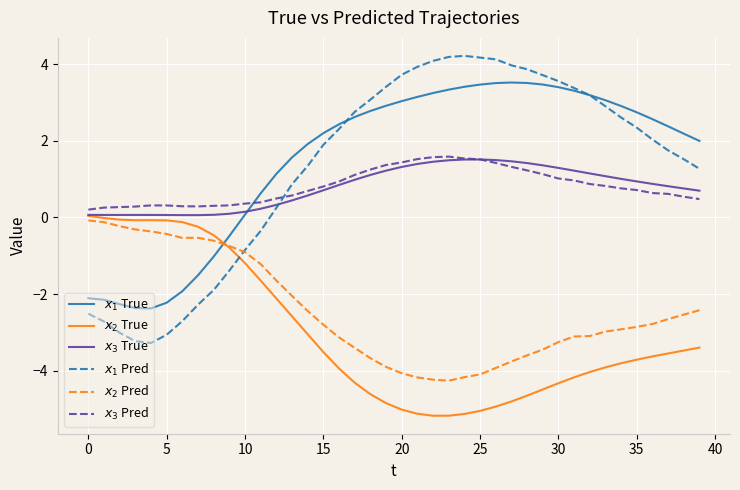

How many lines are shown in the chart?

6